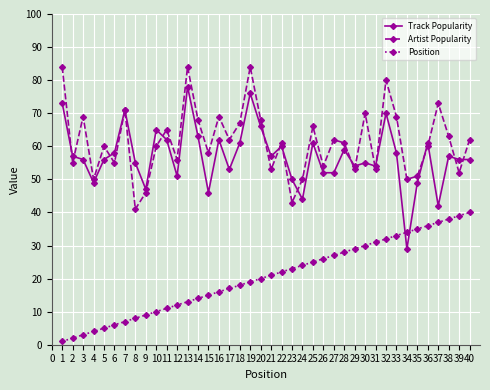

Count the number of data series in this chart.

3